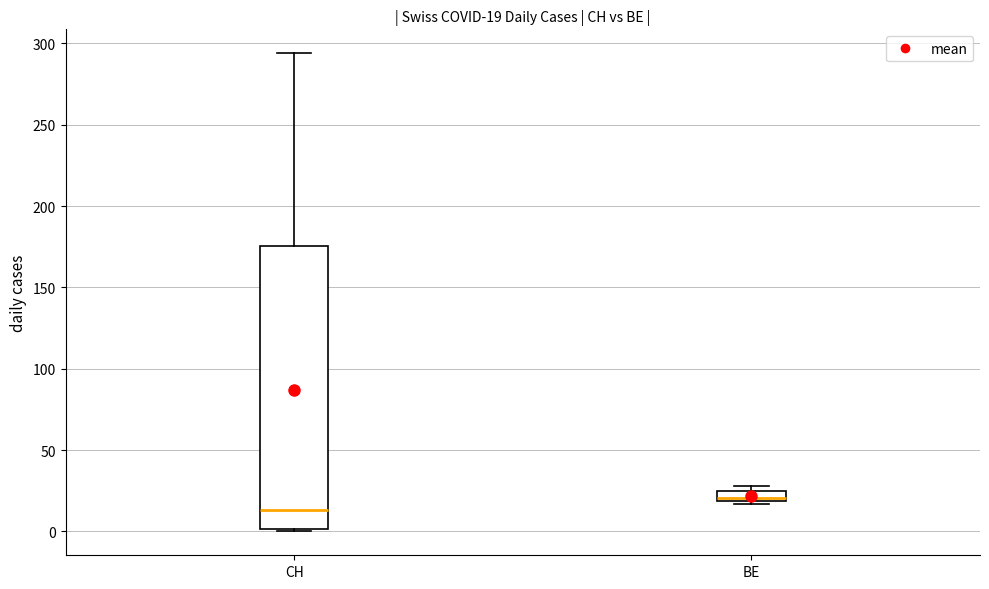

Comparing the boxes themselves (not the whiskers), which one is the tallest?

CH